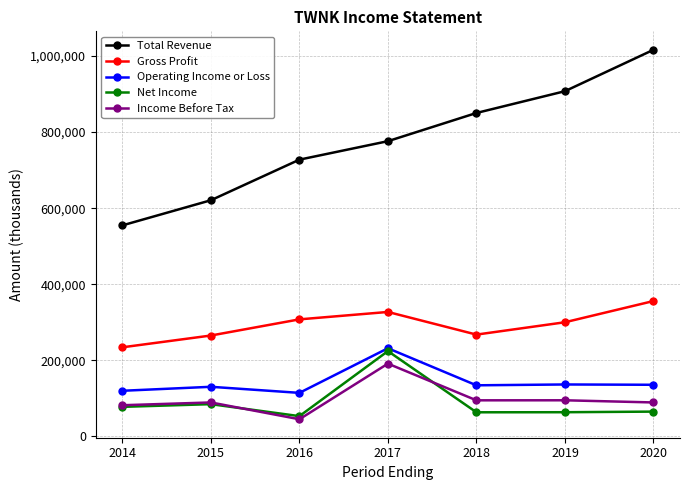

The value of Total Revenue at 2016 is 1125009. True or false?

False